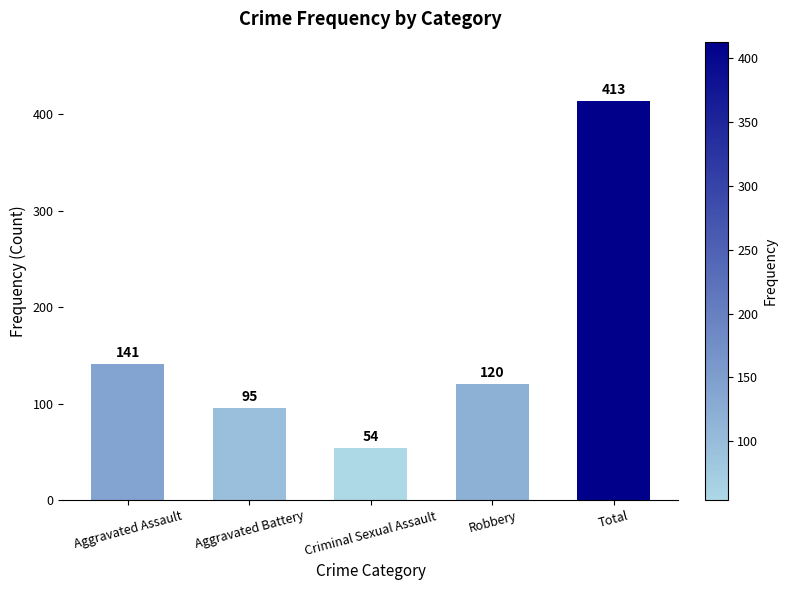

What is the label of the 5th bar from the left?

Total